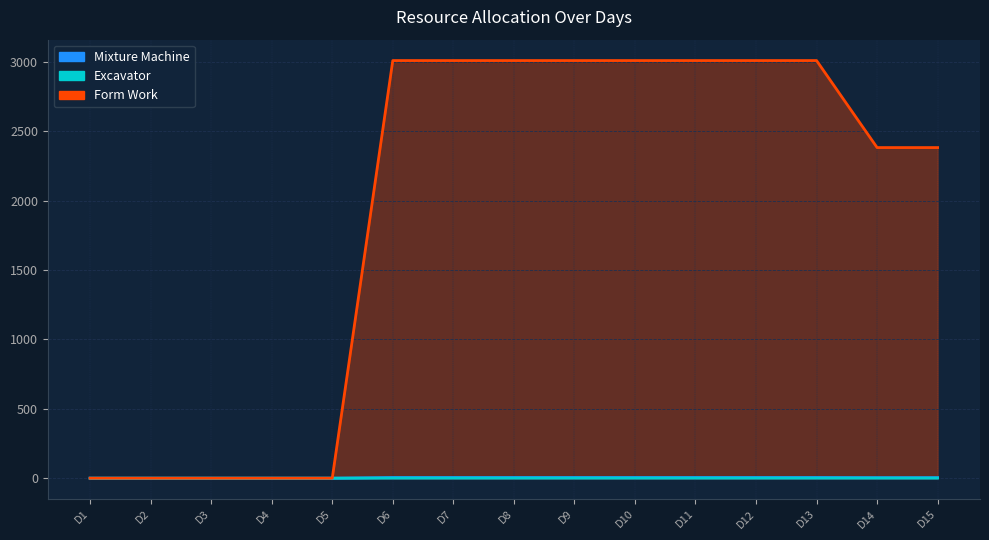

True or false: Mixture Machine and Excavator cross at least once.

False